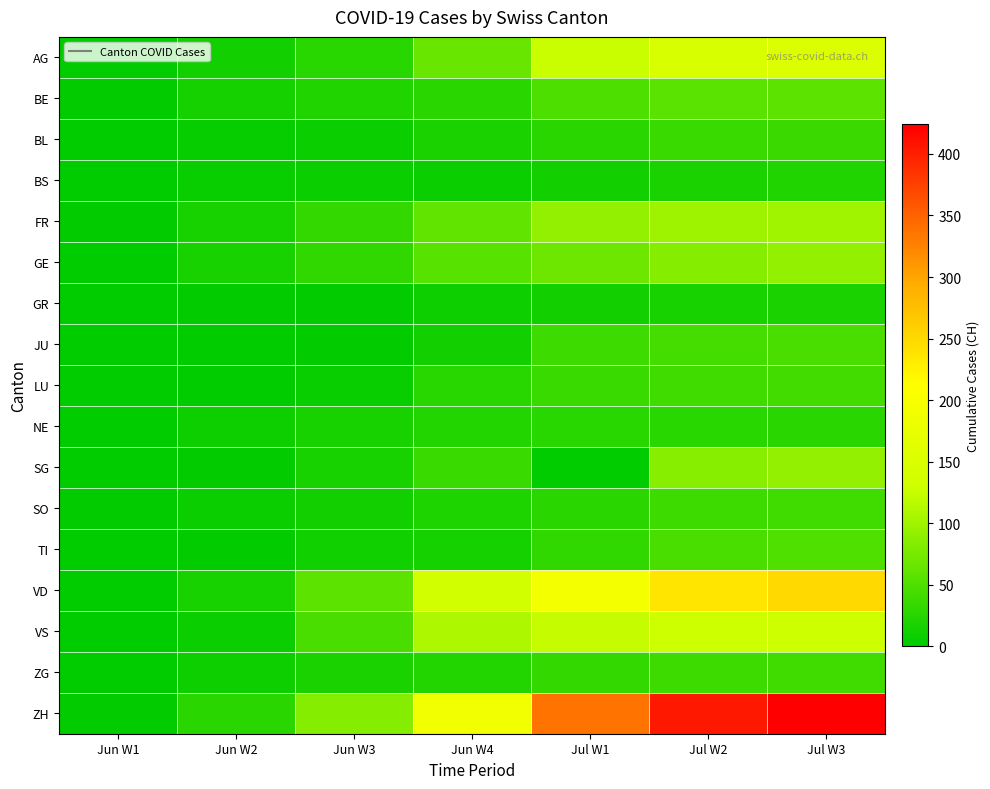

Reading left to right, extract all data points from this chart.

AG: Jun W1=3	Jun W2=13	Jun W3=26	Jun W4=65	Jul W1=125	Jul W2=147	Jul W3=153
BE: Jun W1=2	Jun W2=14	Jun W3=21	Jun W4=27	Jul W1=49	Jul W2=57	Jul W3=59
BL: Jun W1=1	Jun W2=4	Jun W3=7	Jun W4=17	Jul W1=27	Jul W2=35	Jul W3=38
BS: Jun W1=0	Jun W2=5	Jun W3=7	Jun W4=7	Jul W1=12	Jul W2=18	Jul W3=21
FR: Jun W1=2	Jun W2=16	Jun W3=32	Jun W4=61	Jul W1=92	Jul W2=99	Jul W3=100
GE: Jun W1=1	Jun W2=16	Jun W3=31	Jun W4=56	Jul W1=69	Jul W2=84	Jul W3=92
GR: Jun W1=0	Jun W2=2	Jun W3=3	Jun W4=9	Jul W1=12	Jul W2=16	Jul W3=18
JU: Jun W1=0	Jun W2=1	Jun W3=3	Jun W4=12	Jul W1=39	Jul W2=44	Jul W3=47
LU: Jun W1=0	Jun W2=1	Jun W3=6	Jun W4=25	Jul W1=36	Jul W2=40	Jul W3=43
NE: Jun W1=0	Jun W2=9	Jun W3=16	Jun W4=22	Jul W1=25	Jul W2=26	Jul W3=28
SG: Jun W1=1	Jun W2=3	Jun W3=15	Jun W4=35	Jul W1=0	Jul W2=85	Jul W3=92
SO: Jun W1=3	Jun W2=8	Jun W3=13	Jun W4=19	Jul W1=28	Jul W2=39	Jul W3=41
TI: Jun W1=0	Jun W2=2	Jun W3=10	Jun W4=14	Jul W1=31	Jul W2=48	Jul W3=50
VD: Jun W1=0	Jun W2=15	Jun W3=58	Jun W4=137	Jul W1=194	Jul W2=238	Jul W3=250
VS: Jun W1=0	Jun W2=7	Jun W3=48	Jun W4=109	Jul W1=124	Jul W2=130	Jul W3=132
ZG: Jun W1=0	Jun W2=9	Jun W3=17	Jun W4=23	Jul W1=33	Jul W2=39	Jul W3=41
ZH: Jun W1=2	Jun W2=28	Jun W3=83	Jun W4=189	Jul W1=337	Jul W2=405	Jul W3=424